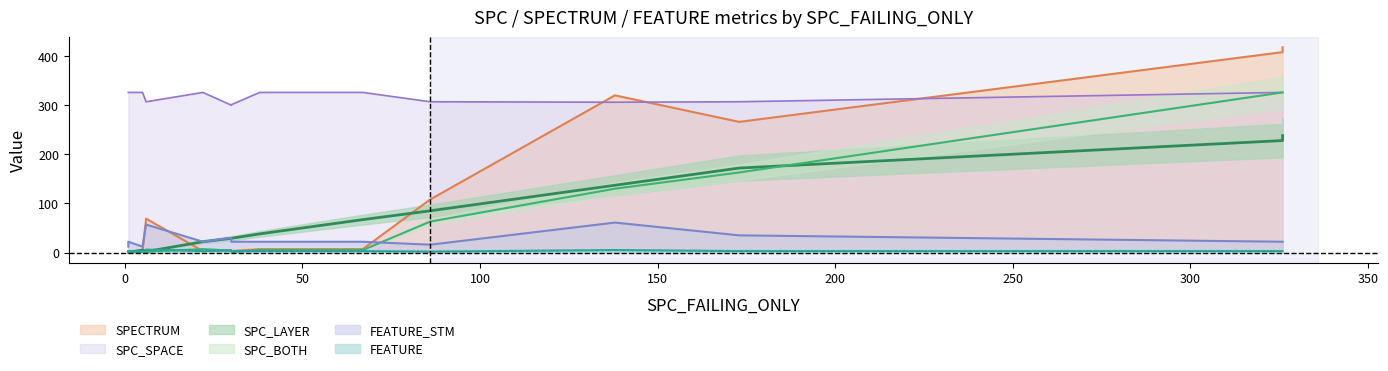

What is the total value across all series at 173?

946